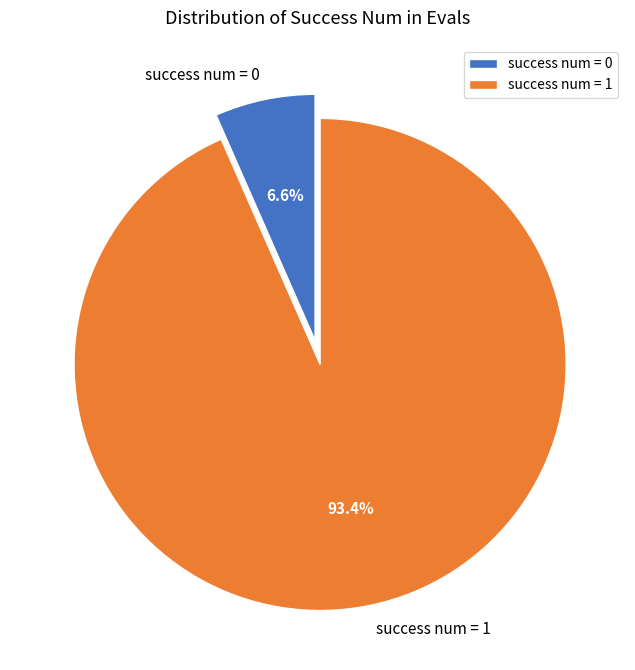

How many slices are in this pie chart?

2